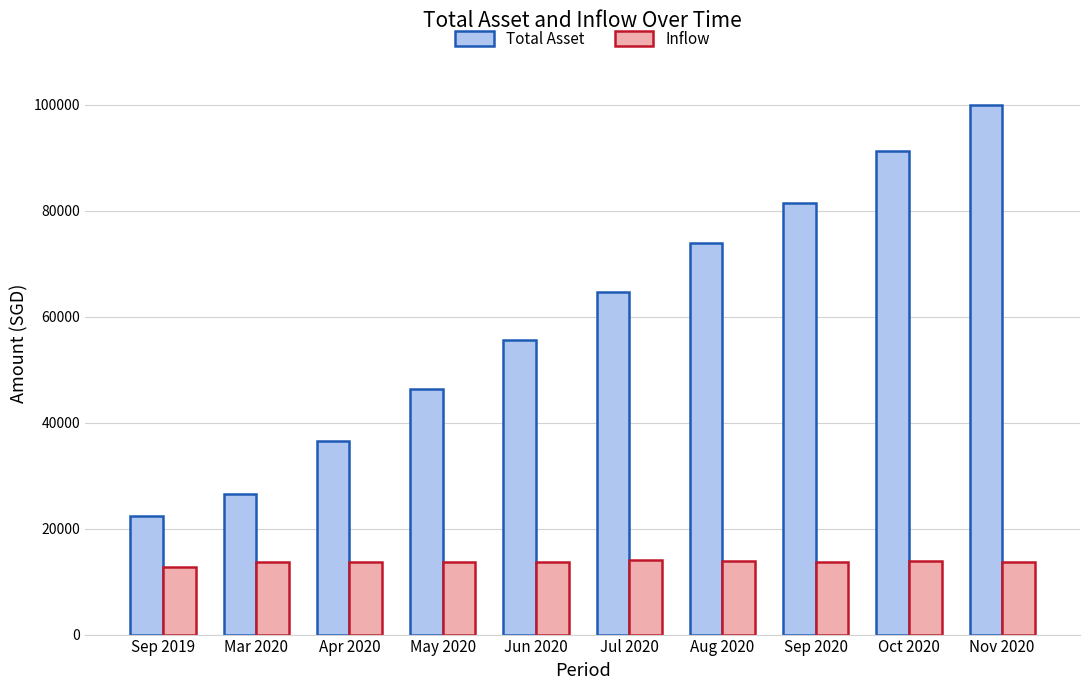

What position from the right is May 2020?

7